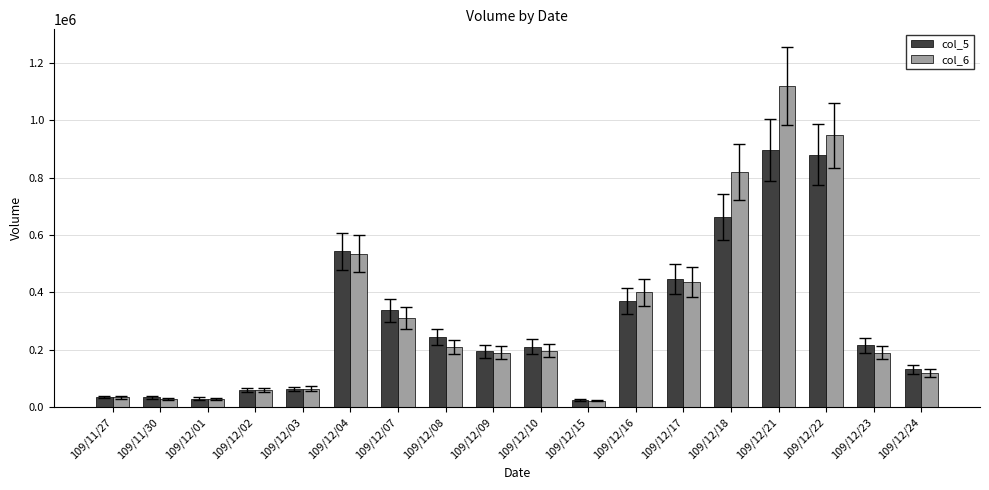

At which category is the sum across all series the highest?

109/12/21